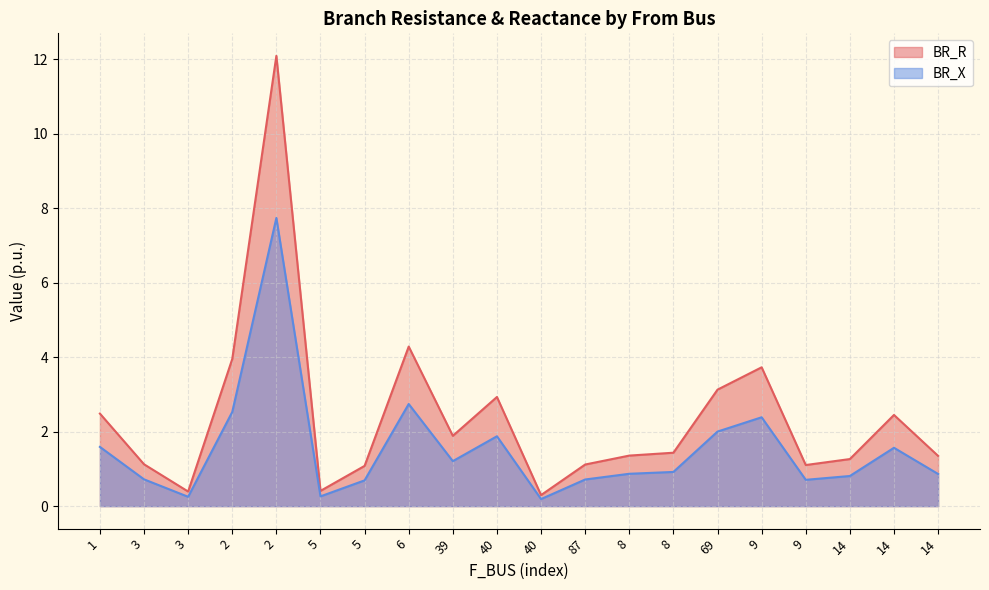

Is the value of BR_X at 6 greater than the value of BR_R at 14?

Yes